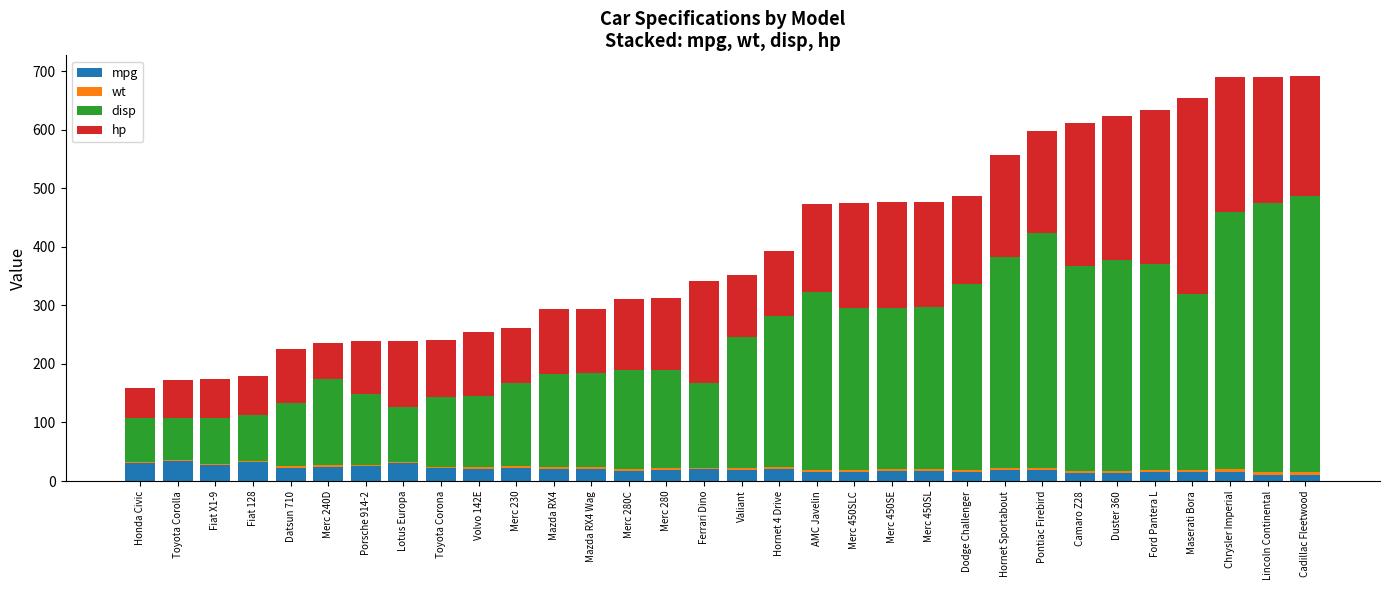

What is the sum of the mpg values at Fiat X1-9 and Fiat 128?

59.7